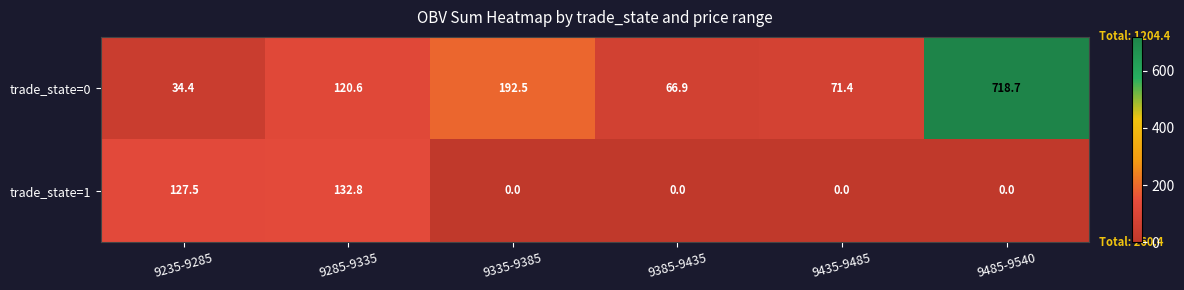

Reading left to right, what are all the values shown in this chart?

trade_state=0: 9235-9285=34.4	9285-9335=120.6	9335-9385=192.5	9385-9435=66.9	9435-9485=71.4	9485-9540=718.7
trade_state=1: 9235-9285=127.5	9285-9335=132.8	9335-9385=0.0	9385-9435=0.0	9435-9485=0.0	9485-9540=0.0